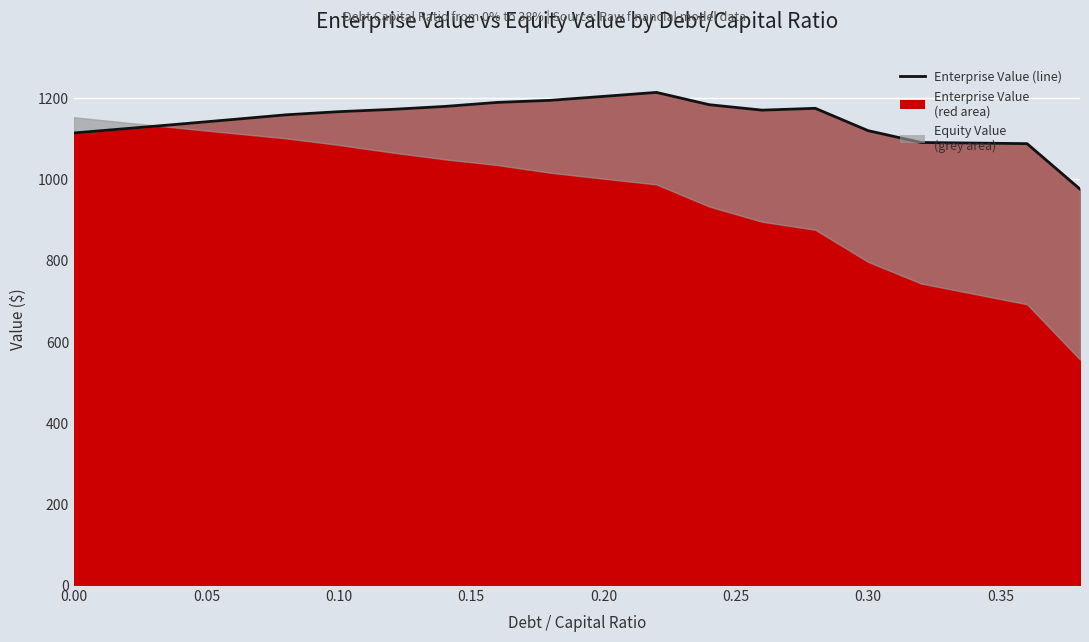

Is it true that the value at 18 is 563.3?

False